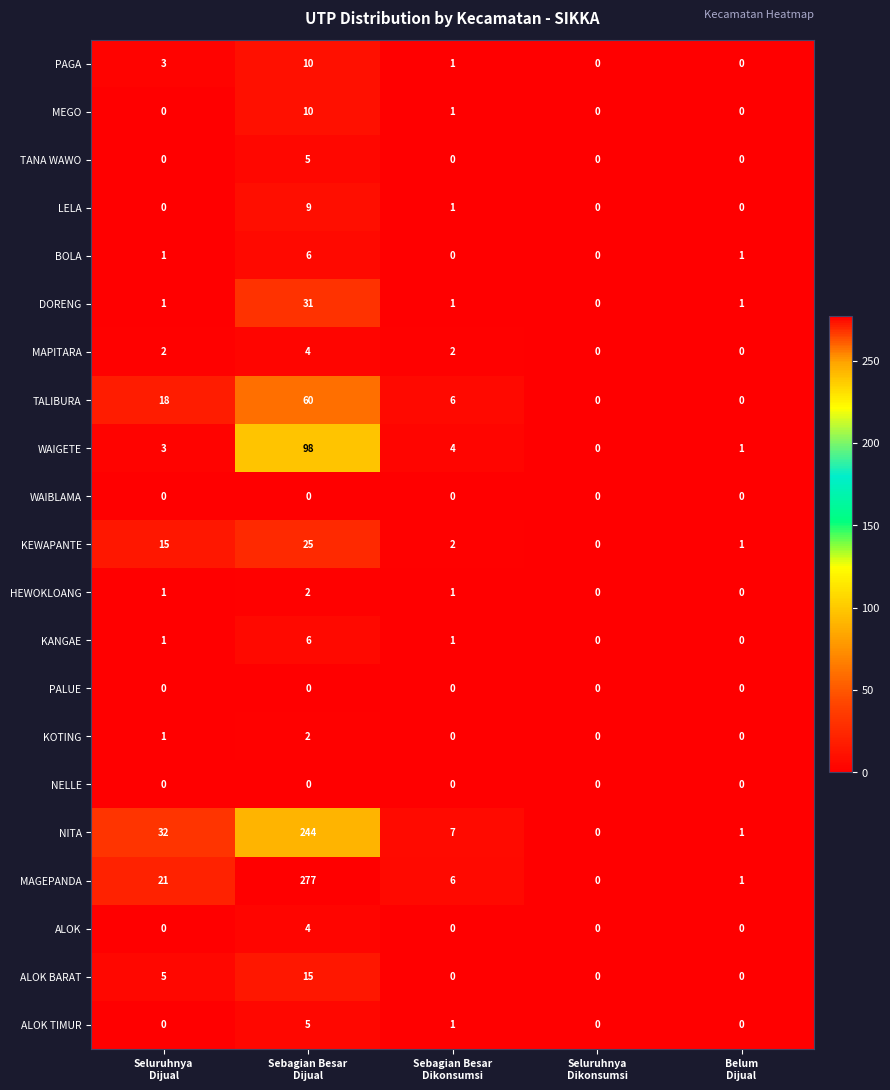

How many MEGO values are between 0 and 1?

4